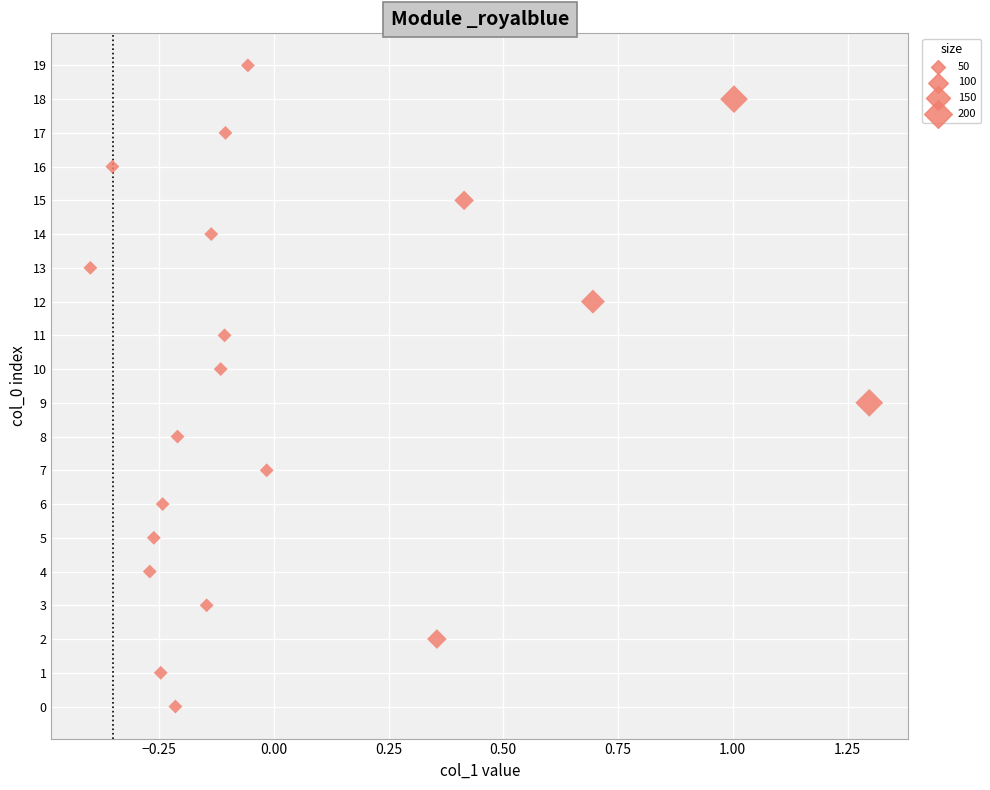

What is the range of Y values (max minus min)?

19